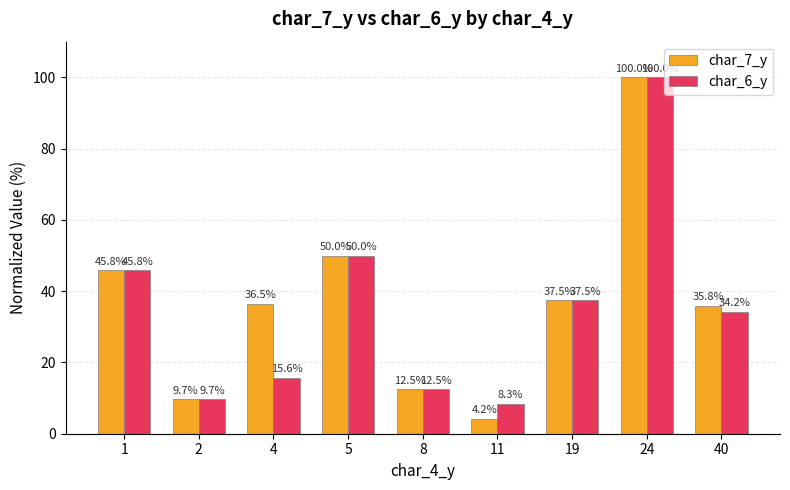

Is it true that char_6_y equals 100.0 at 24?

True